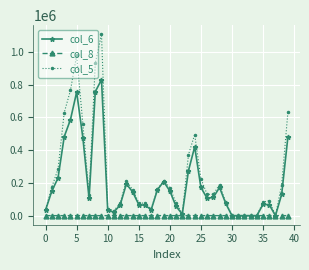

Is this an area chart (filled region under the line)?

No